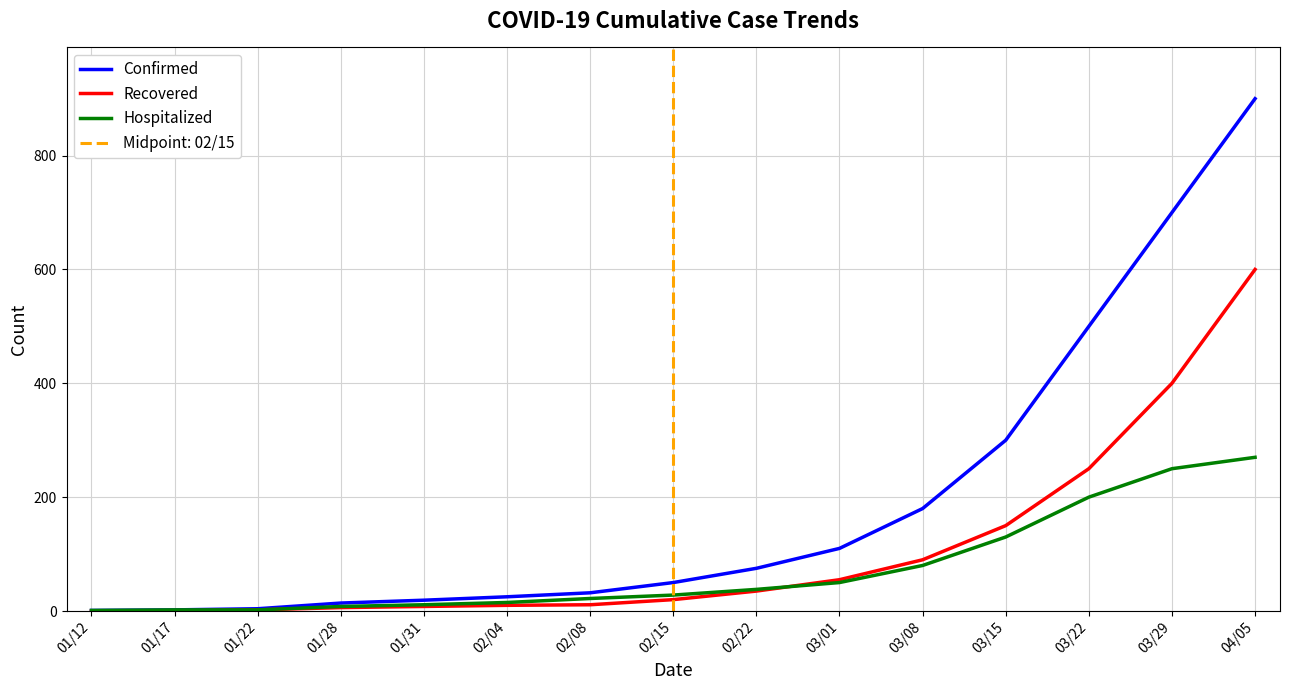

True or false: Recovered and Confirmed cross at least once.

False